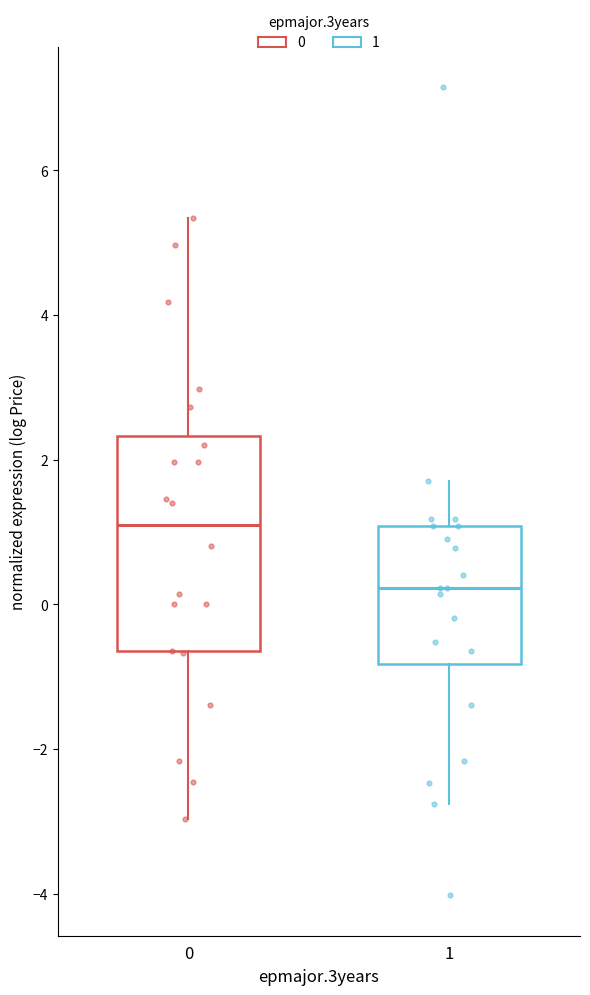

Reading left to right, read every box against the y-axis: the position of its median line, the range the box covers, and the ends of its whiskers. The values are not printed on the chart, so give them approximately, as read against the axis.

0: median 1.2, box -0.6 to 2.4, whiskers -3.0 to 5.4
1: median 0.2, box -0.8 to 1.0, whiskers -2.8 to 1.6